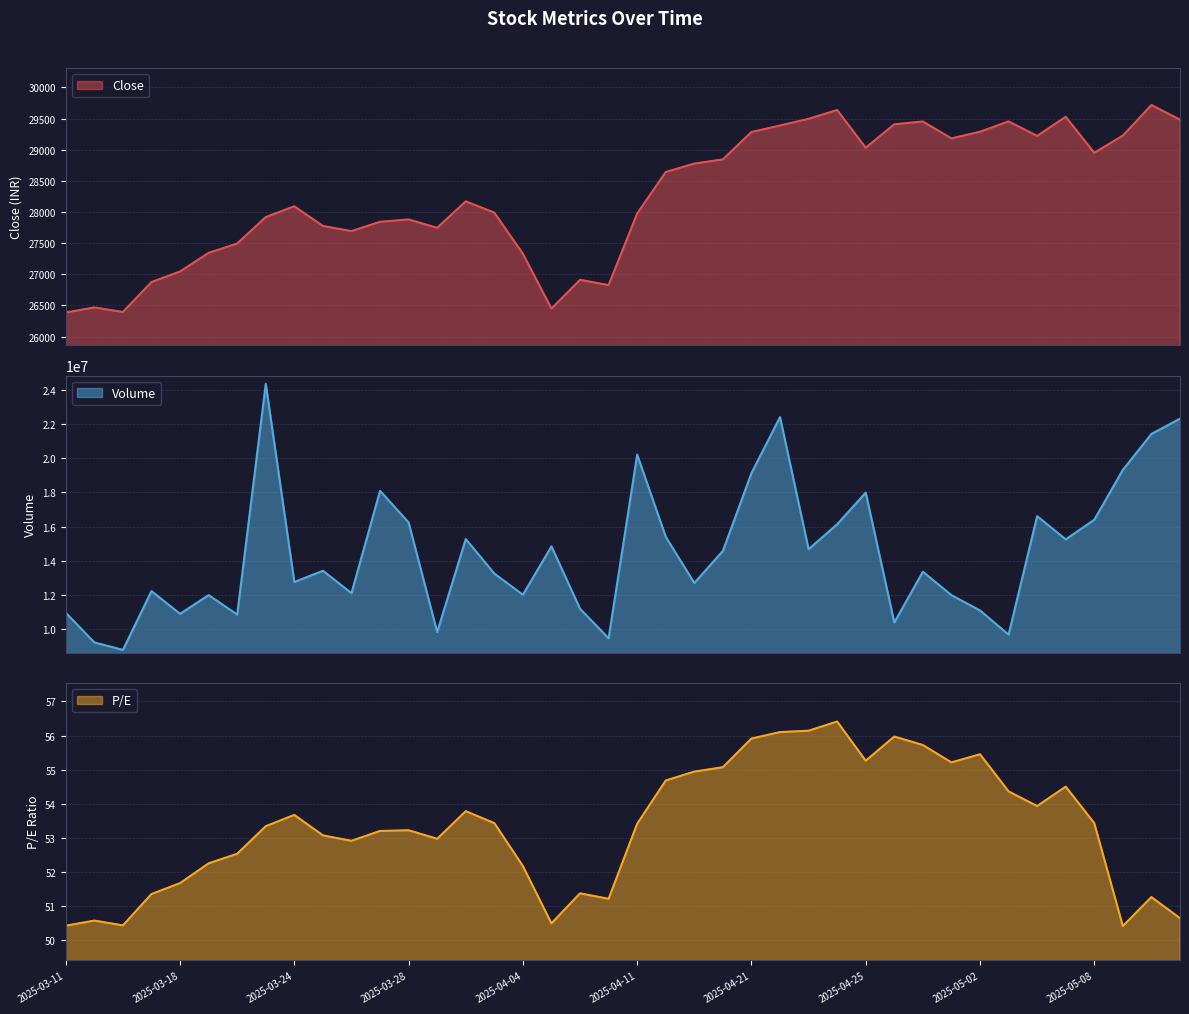

How many interior local valleys does the Volume series have?

13